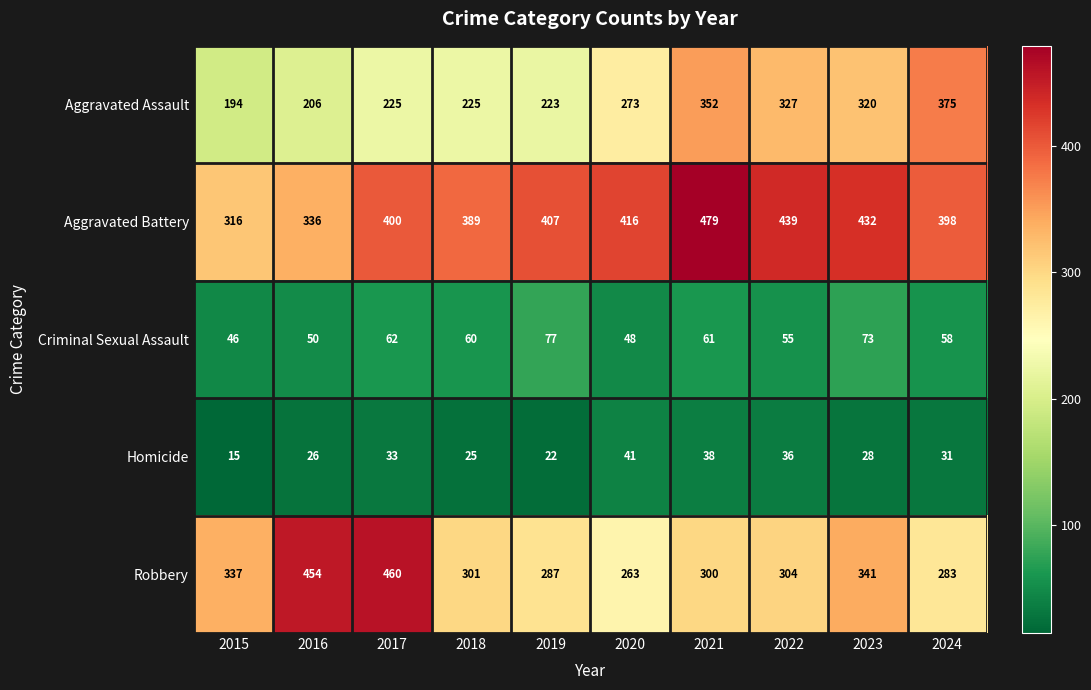

At which category is the sum across all series the highest?

2021